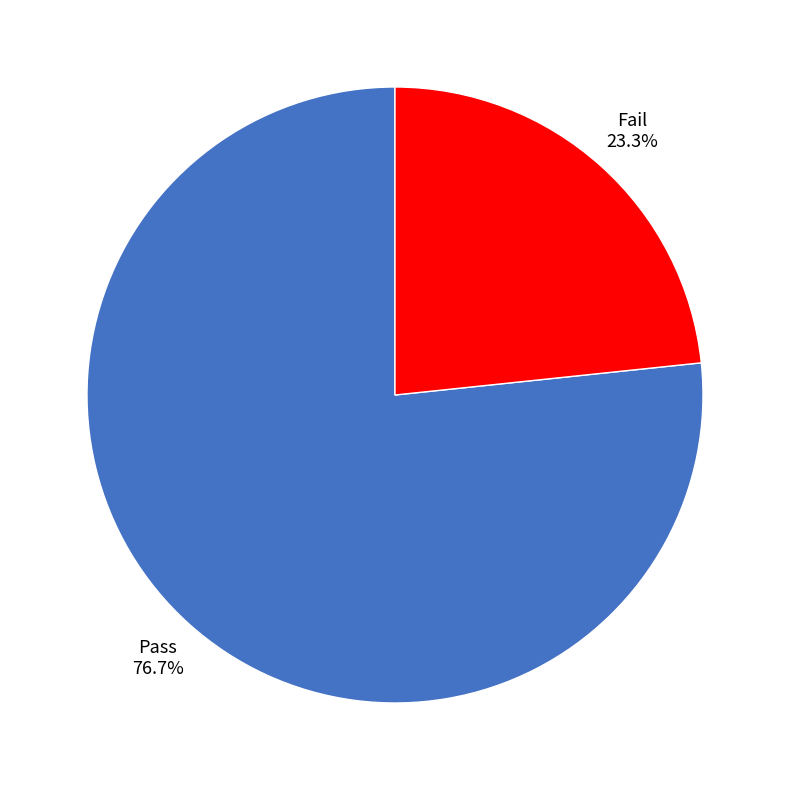

True or false: Fail accounts for 17% of the total.

False